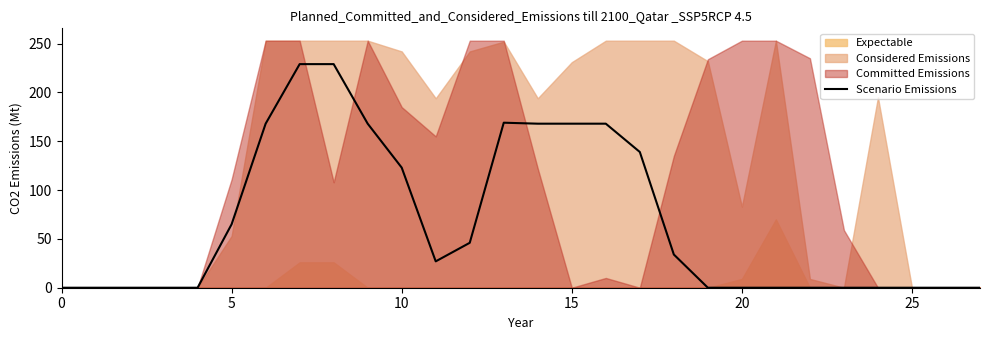

Reading left to right, list all the values displayed in this chart.

0	0	0	0	0	65	168	229	229	168	123	27	46	169	168	168	168	139	34	0	0	0	0	0	0	0	0	0